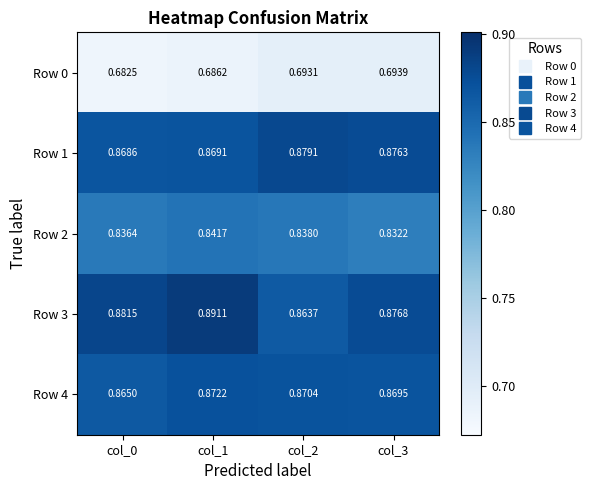

Reading right to left, list all the values displayed in this chart.

Row 0: col_3=0.7	col_2=0.7	col_1=0.7	col_0=0.7
Row 1: col_3=0.9	col_2=0.9	col_1=0.9	col_0=0.9
Row 2: col_3=0.8	col_2=0.8	col_1=0.8	col_0=0.8
Row 3: col_3=0.9	col_2=0.9	col_1=0.9	col_0=0.9
Row 4: col_3=0.9	col_2=0.9	col_1=0.9	col_0=0.9